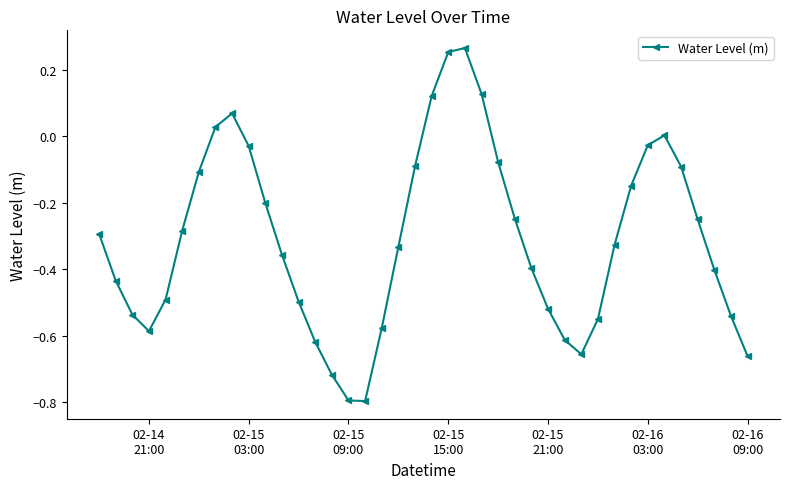

What is the difference between the maximum and minimum values?

1.1